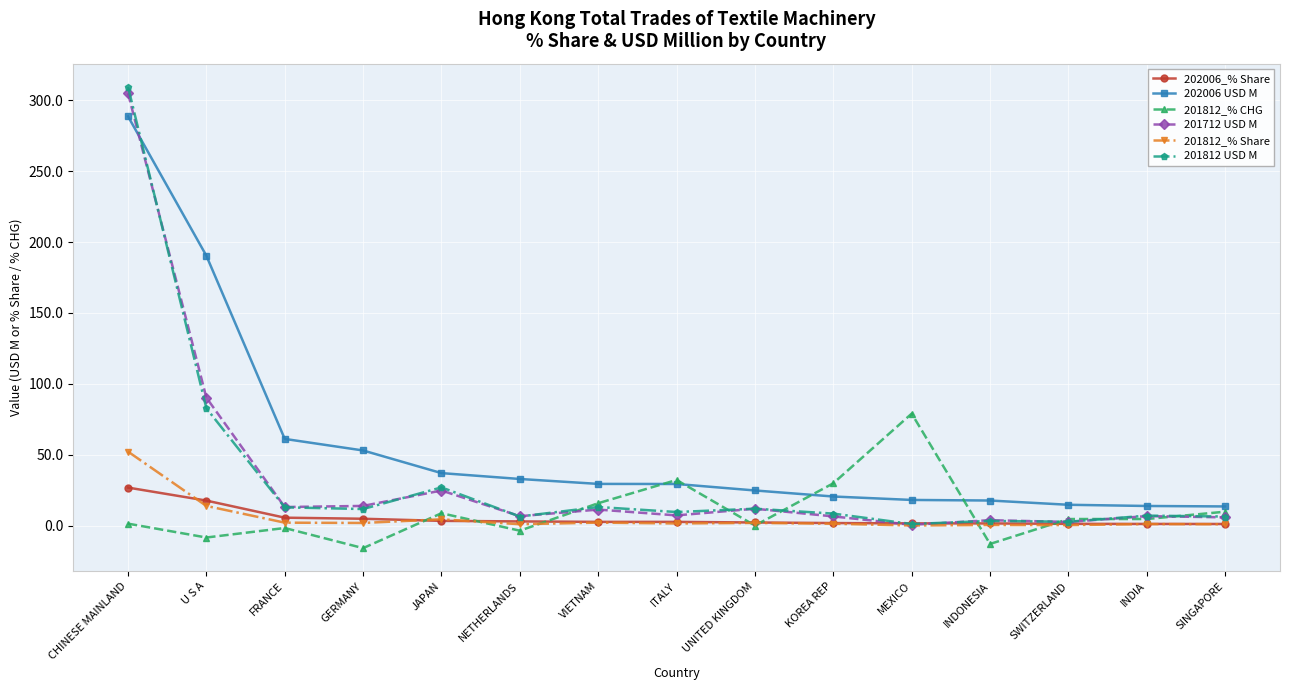

Which series changed the most between CHINESE MAINLAND and ITALY?

201812 USD M